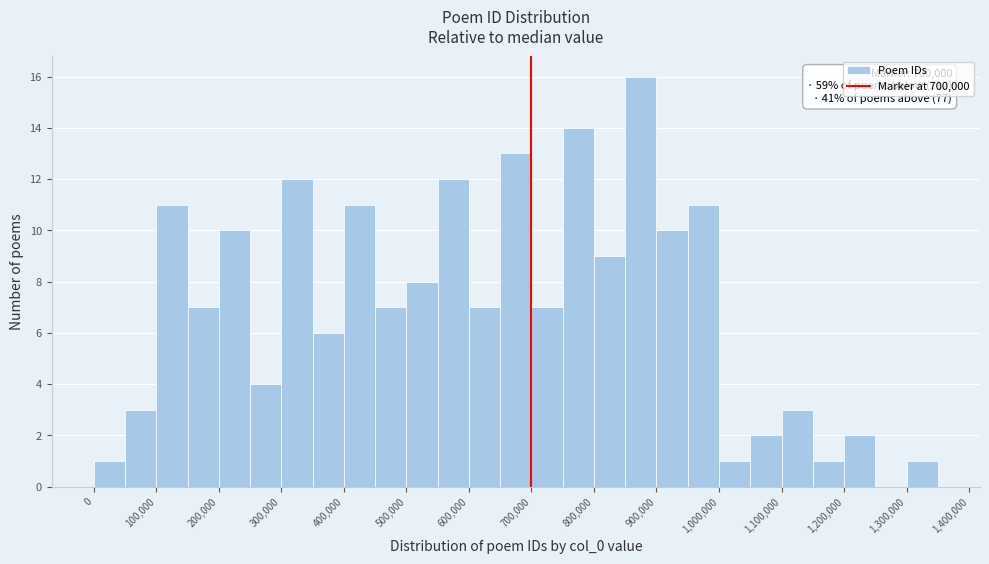

Which range on the x-axis has the tallest bar?

850000 to 900000